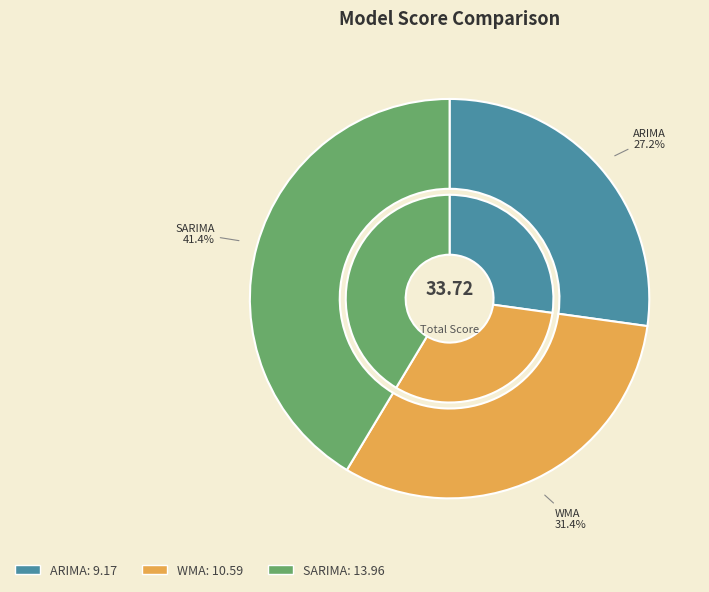

Is SARIMA the majority of the pie?

No